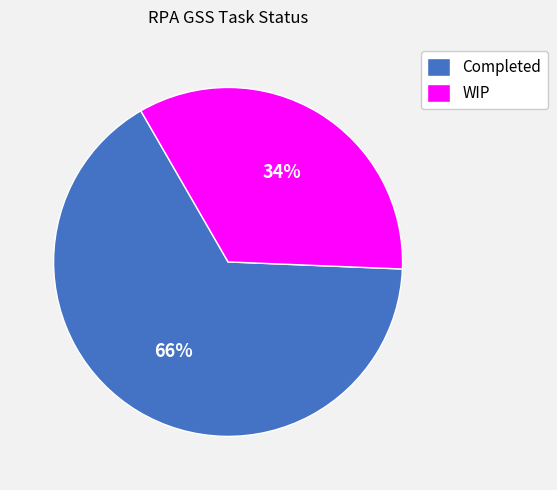

Is the sum of Completed and WIP greater than half?

Yes